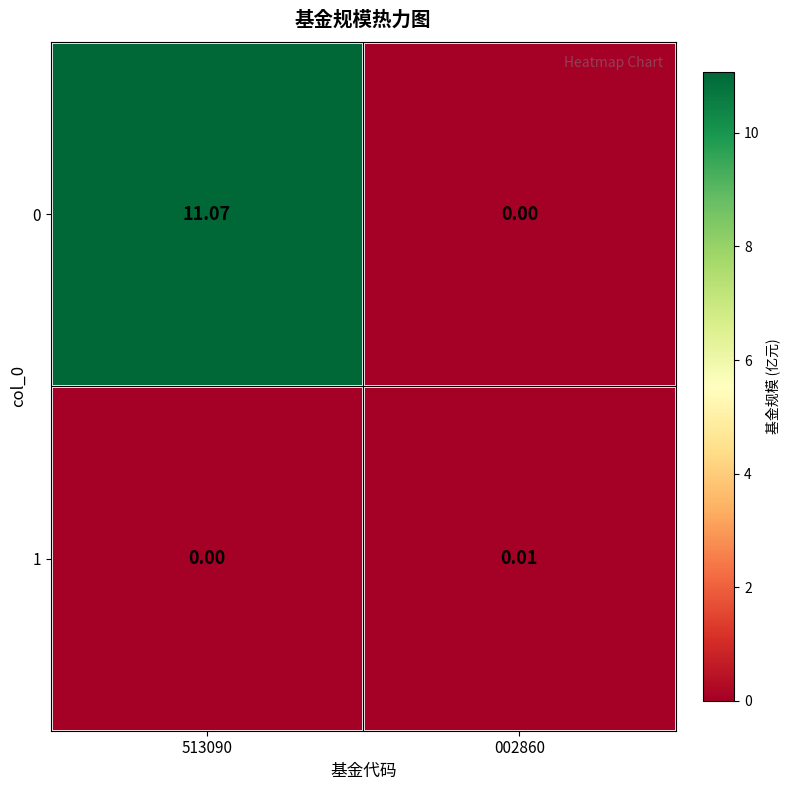

How many positive values does the 1 series have?

1